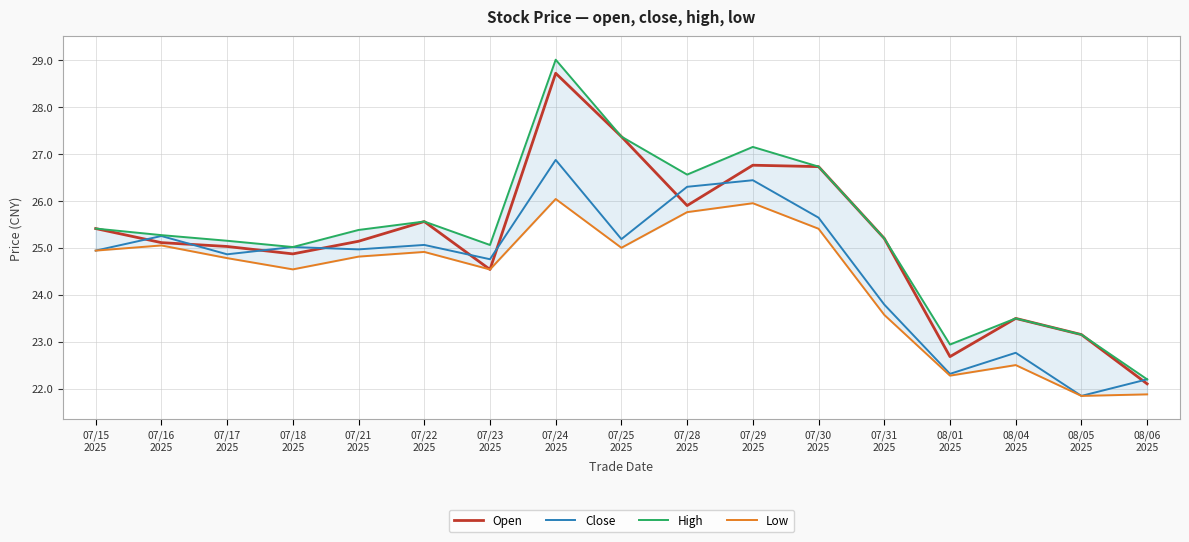

What is the difference between the highest and lowest values at 07/16
2025?

0.2